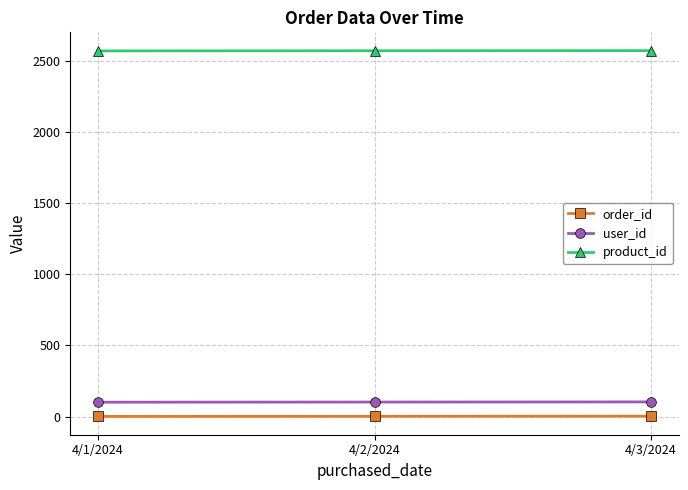

Which series has the largest total across all categories?

product_id